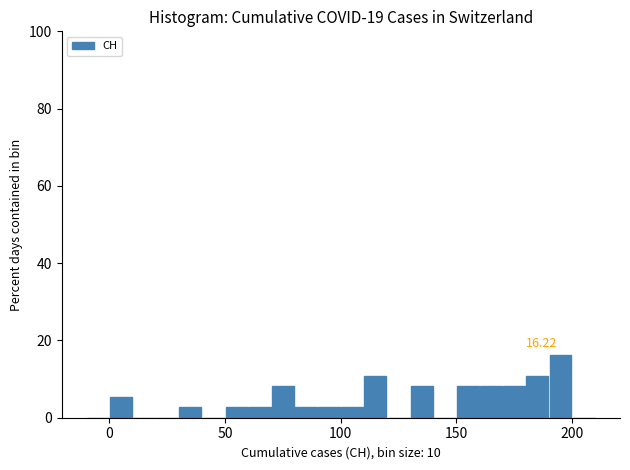

Around what value on the x-axis is the tallest bar? Give the approximate position of its centre, as read against the axis.

195